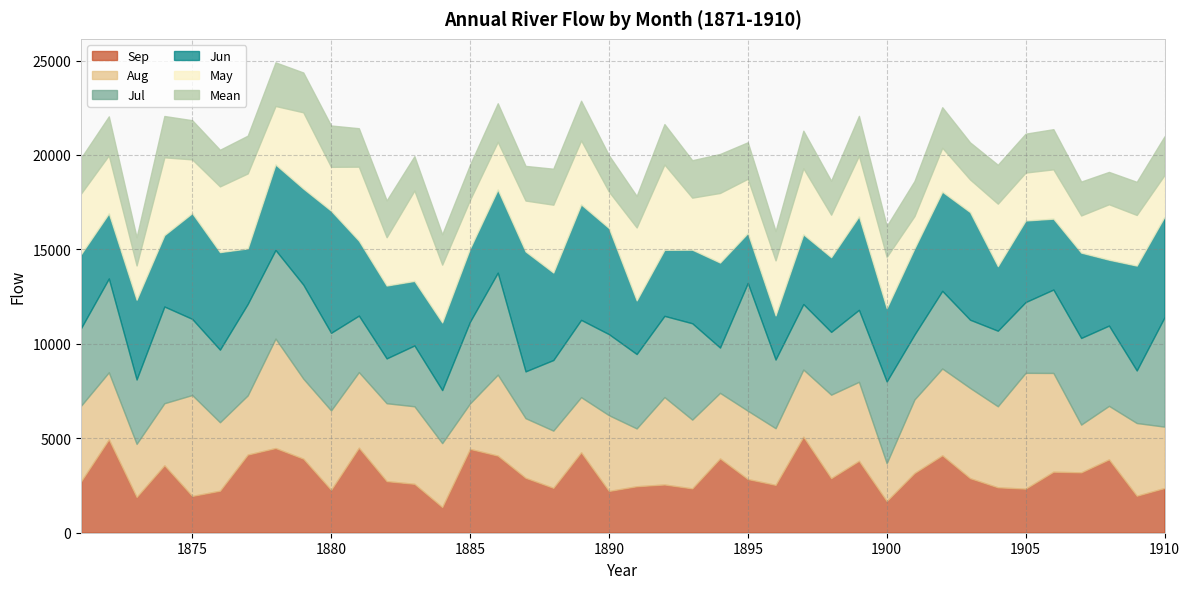

What is the value of the Aug point at the 8th from the left?

5795.0